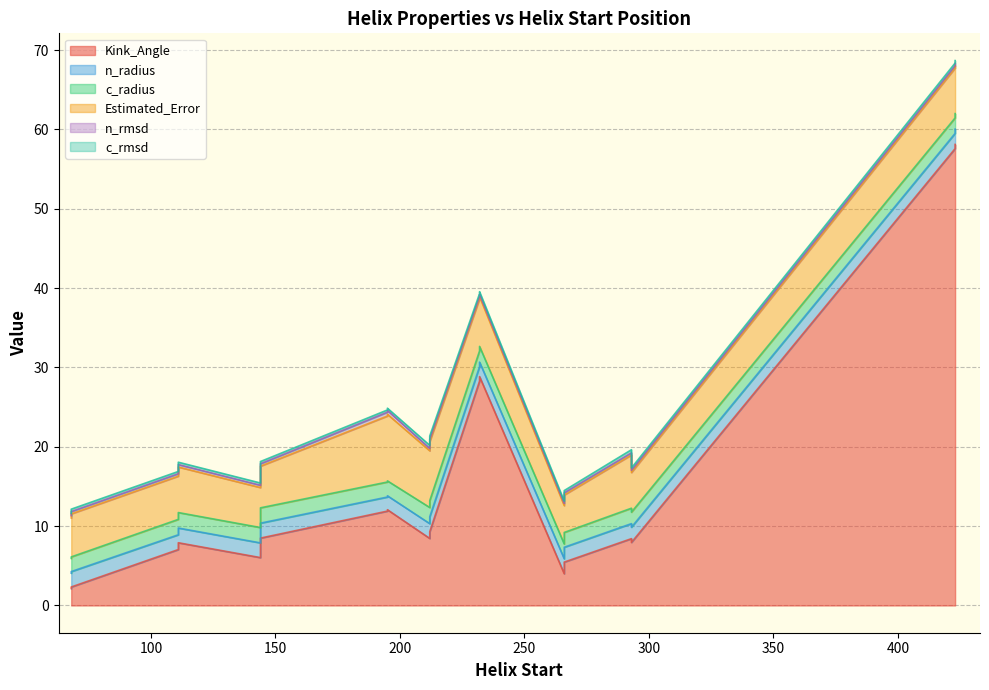

The value of c_radius at 212 is 1.4. True or false?

False